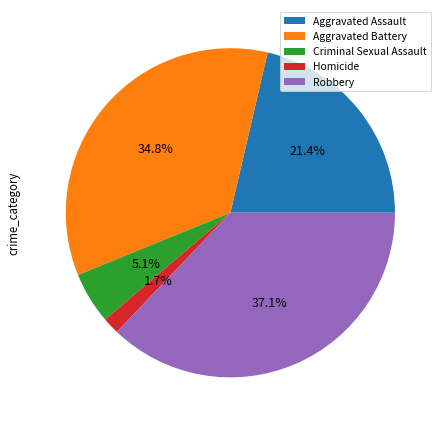

Which slice is the largest?

Robbery